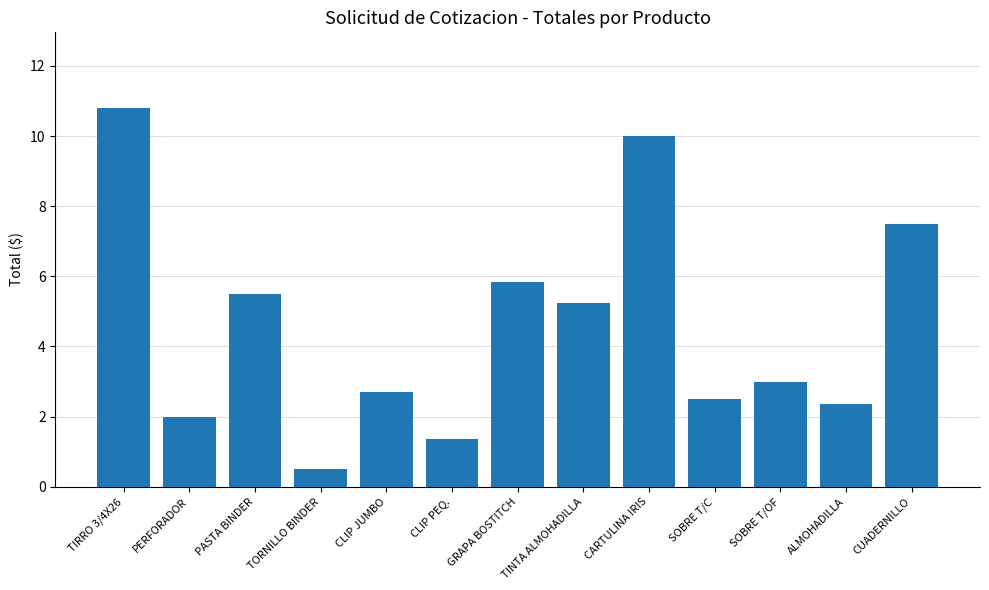

Between SOBRE T/C and CLIP JUMBO, which is larger?

CLIP JUMBO